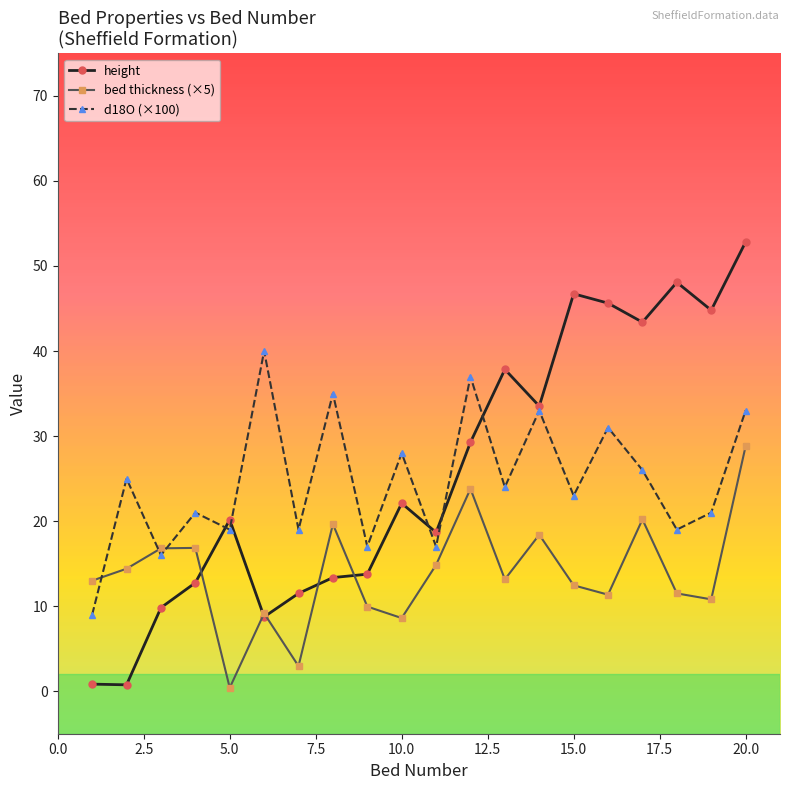

True or false: height has more than 2 interior local peaks.

True